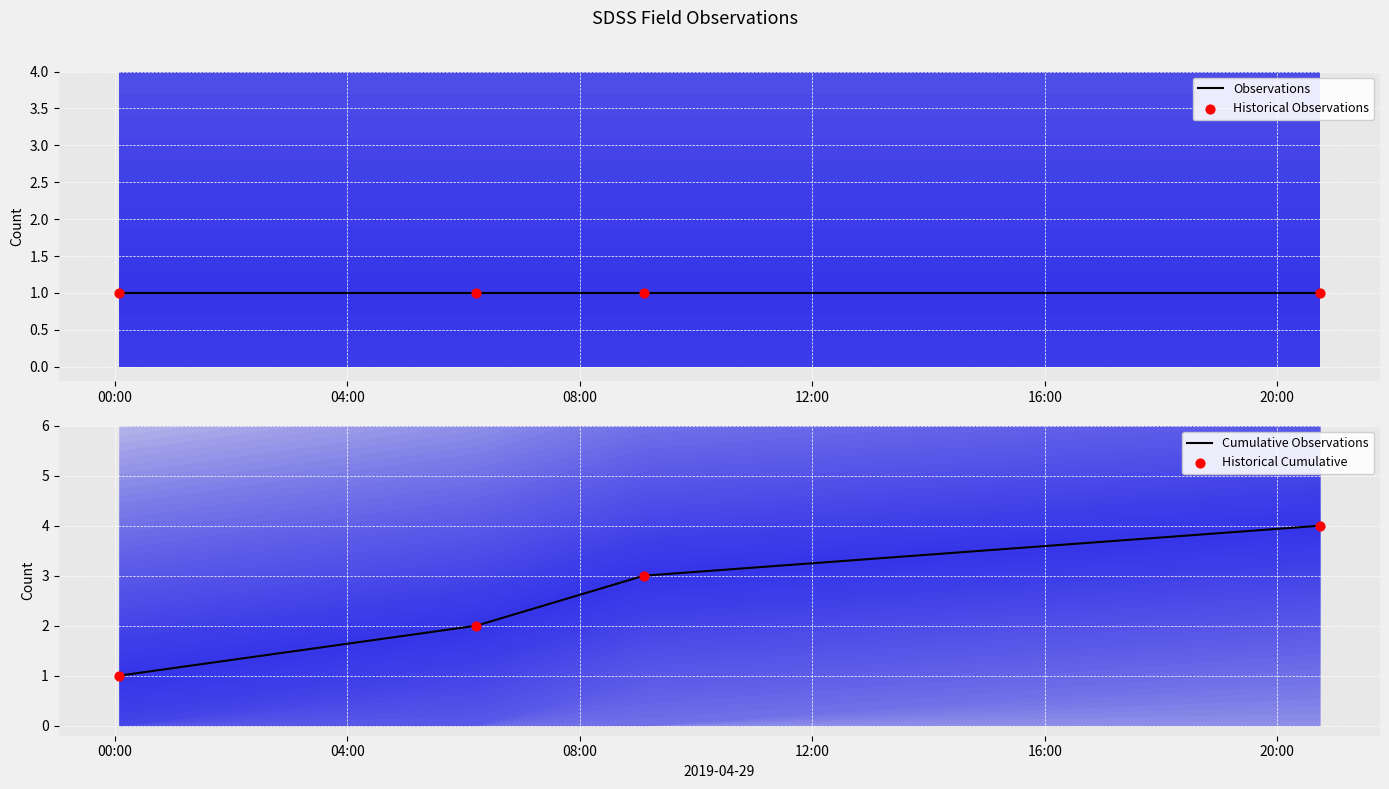

At how many categories does at least one series exceed 2?

2